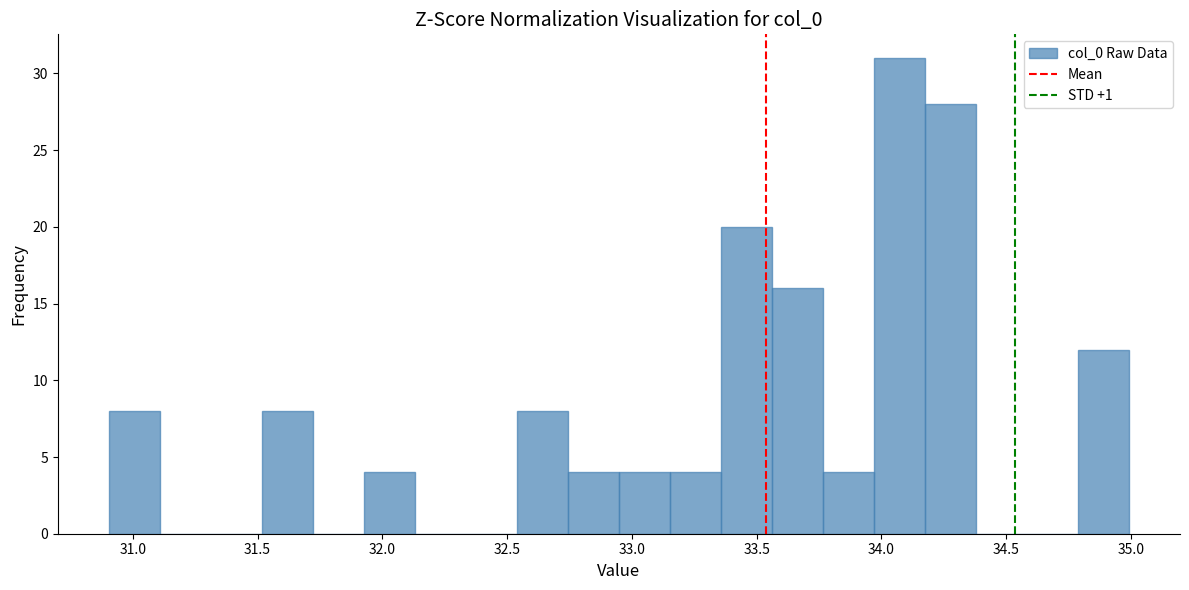

Over which range of the x-axis is the bar tallest?

33.95 to 34.15